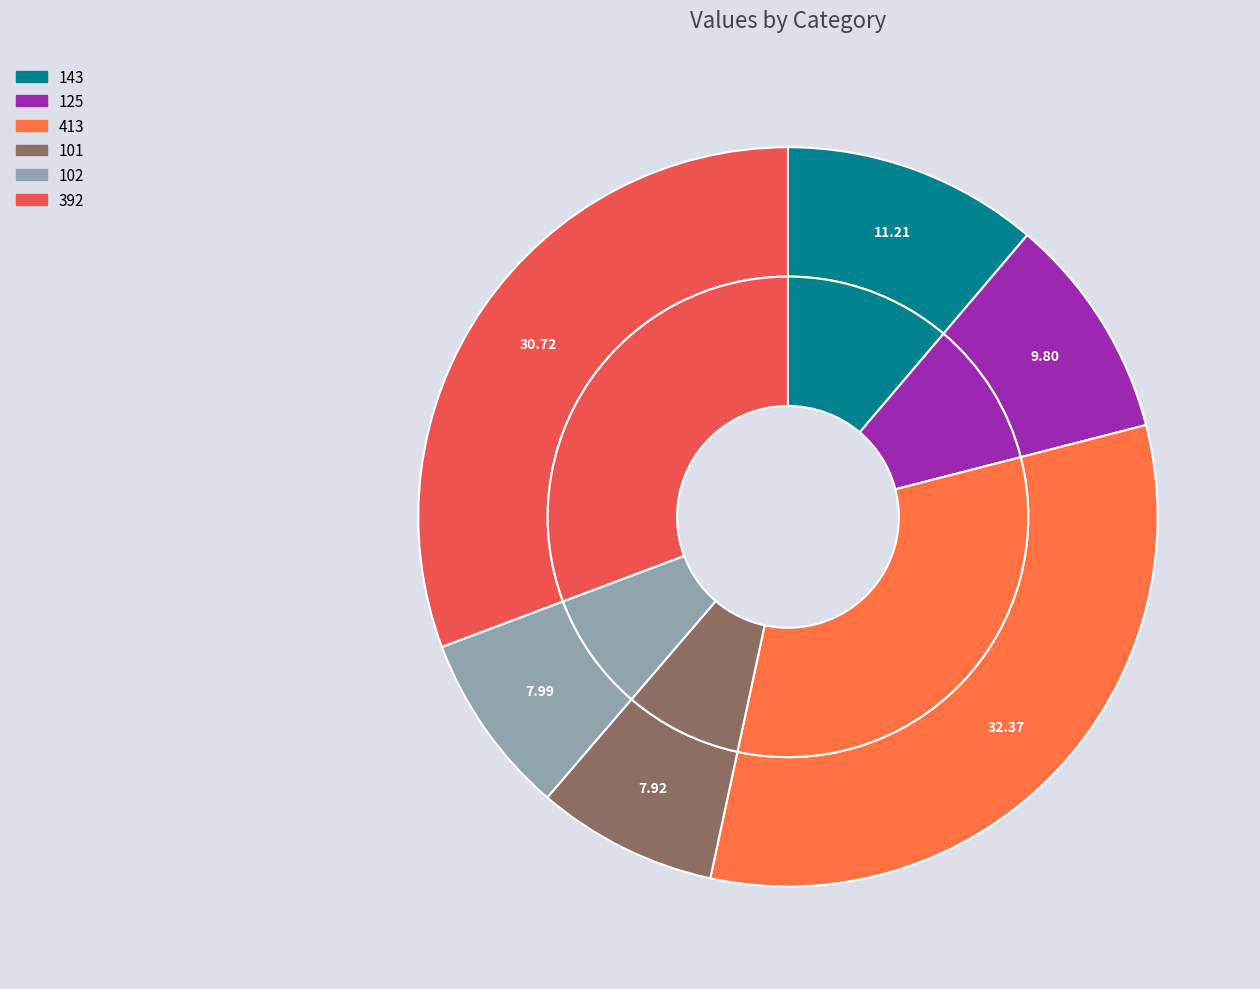

Does 101 represent more than half of the total?

No